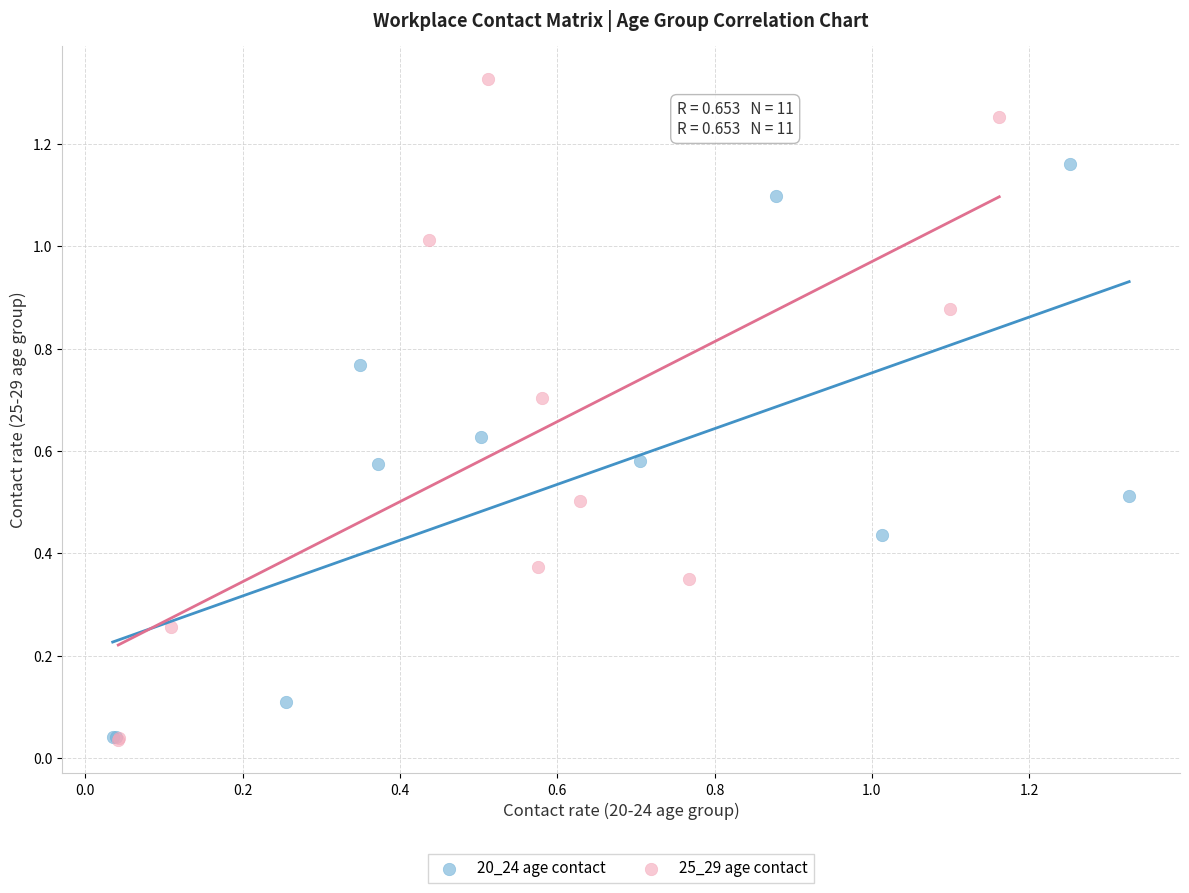

Which series has the widest spread of Y values?

25_29 age contact